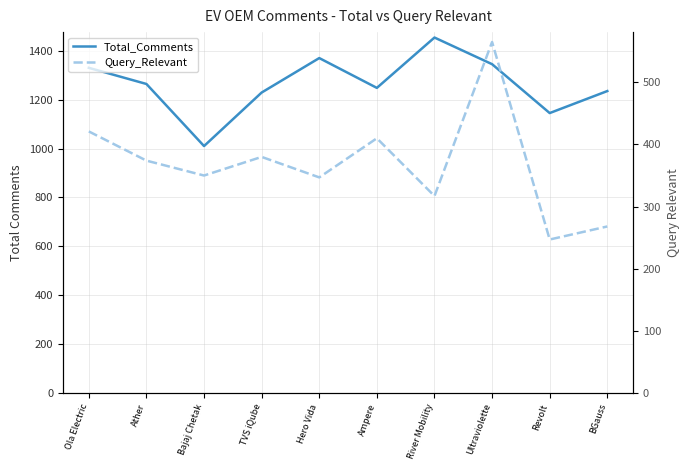

At Ola Electric, list the series in order from smallest to largest.

Query_Relevant, Total_Comments